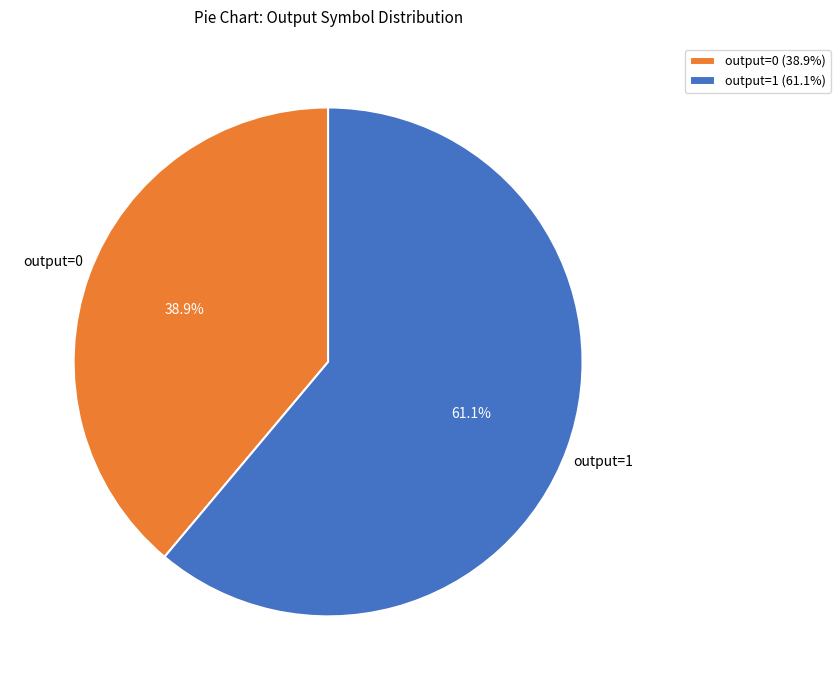

Which has a higher value, output=0 or output=1?

output=1